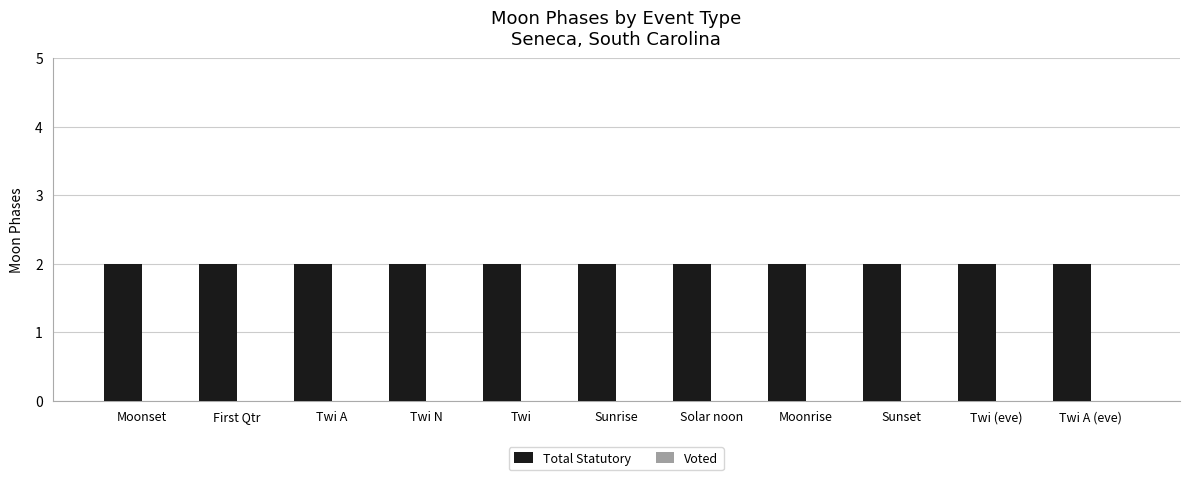

Is it true that Voted equals 0 at Sunrise?

True